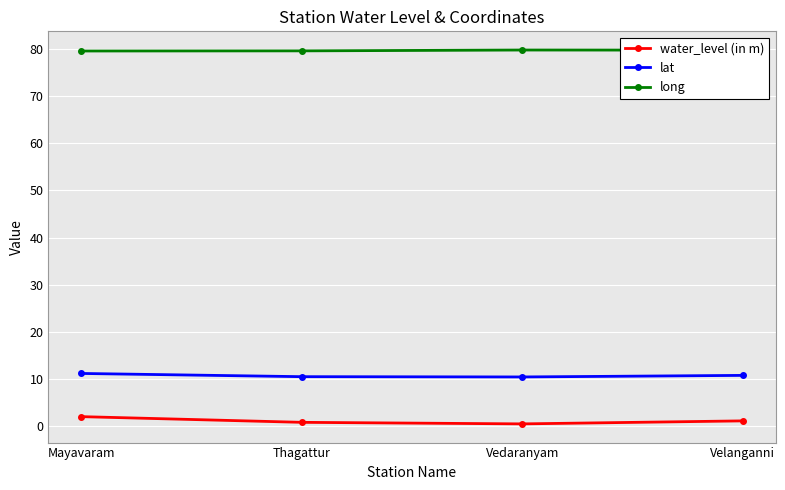

Is this an area chart (filled region under the line)?

No